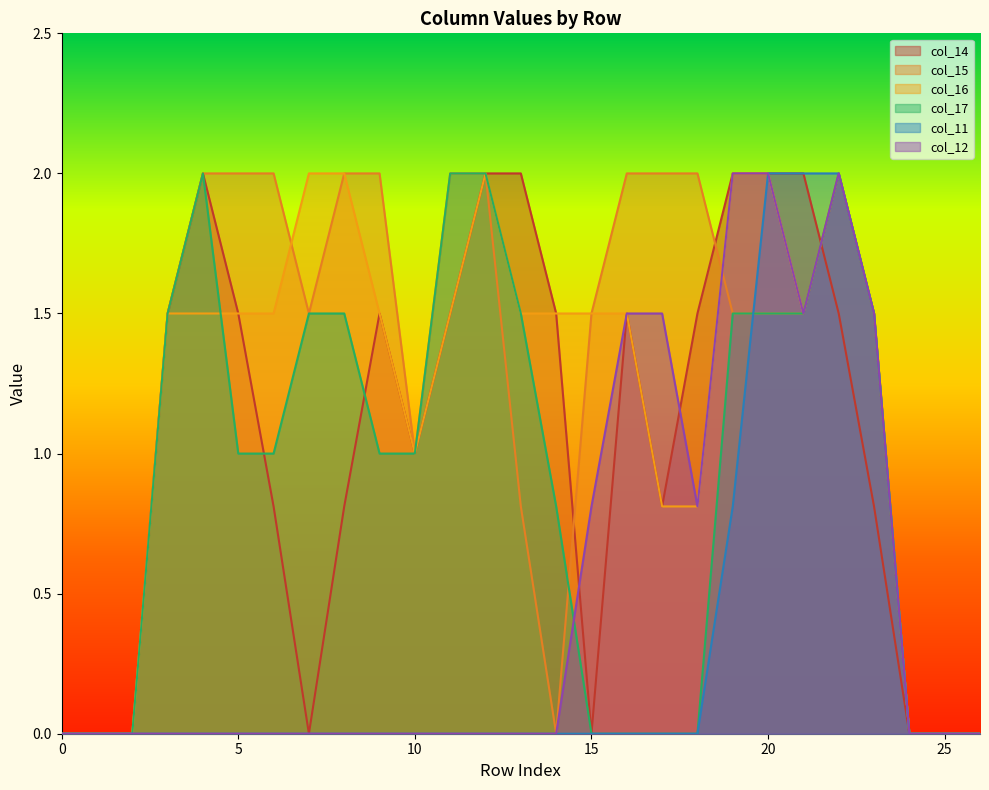

Rank the categories by col_15 value from lowest to highest.

0, 1, 2, 14, 24, 25, 26, 13, 10, 3, 7, 15, 19, 20, 21, 23, 4, 5, 6, 8, 9, 11, 12, 16, 17, 18, 22